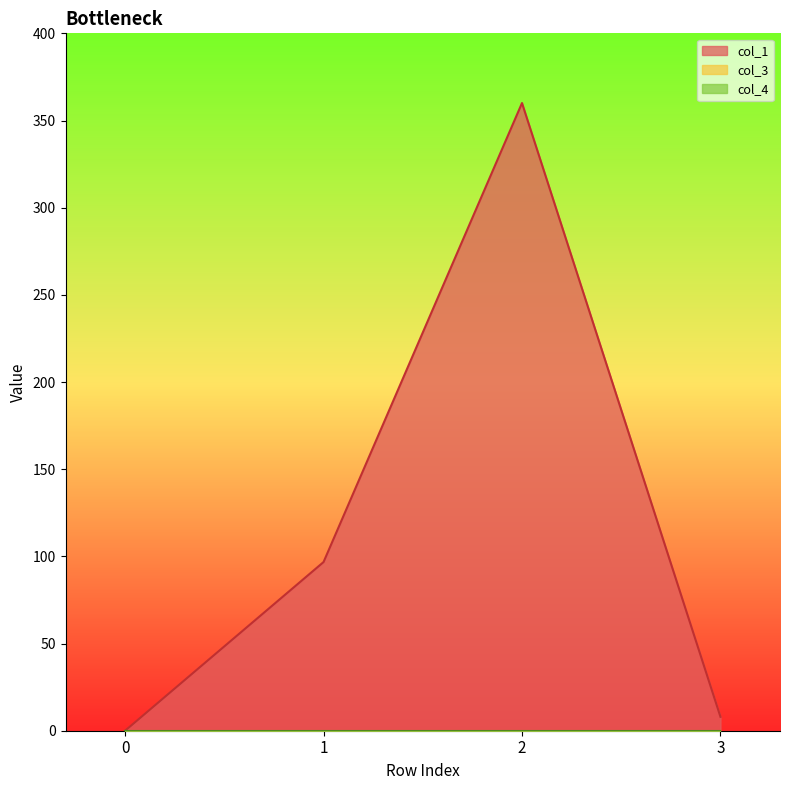

How many lines are shown in the chart?

3